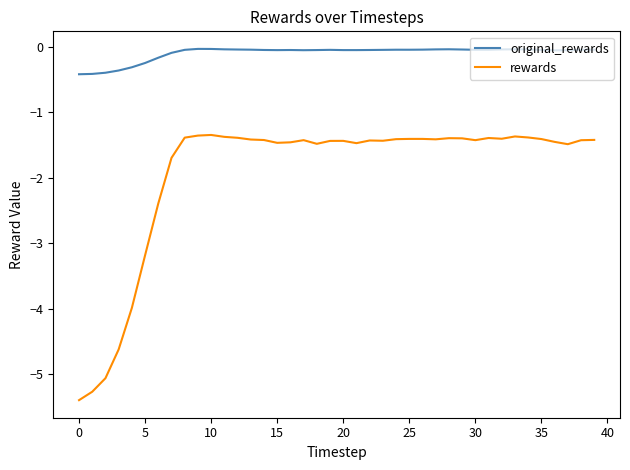

Which series has the largest total across all categories?

original_rewards